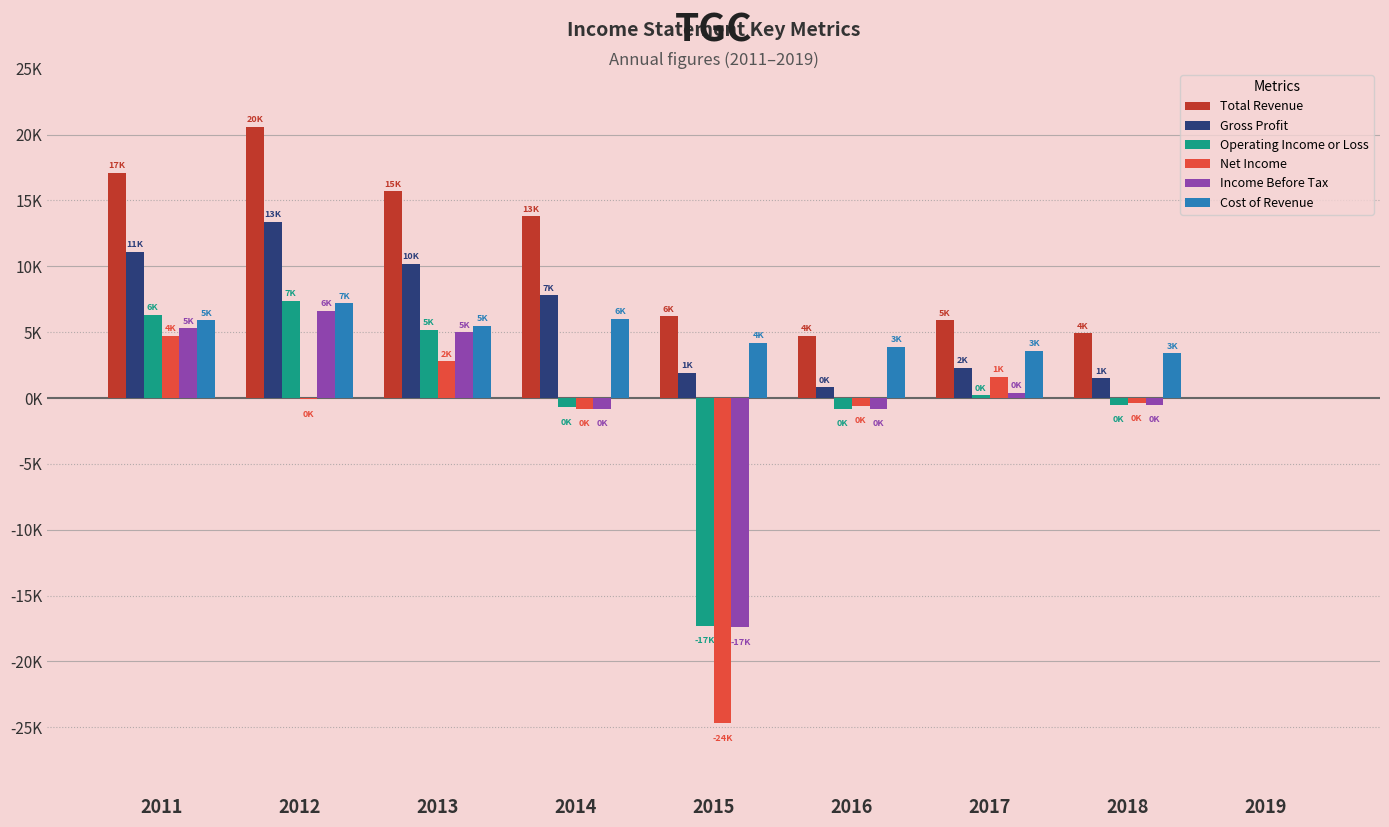

What is the total value across all series at 2016?

7200